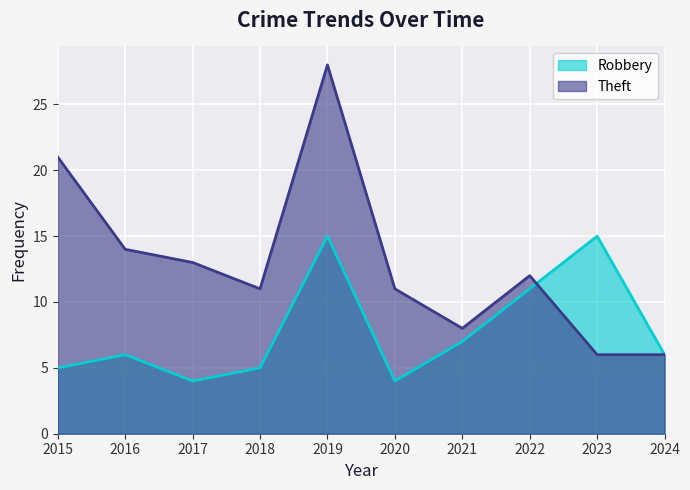

True or false: Theft has a value of 11 at 2018.

True